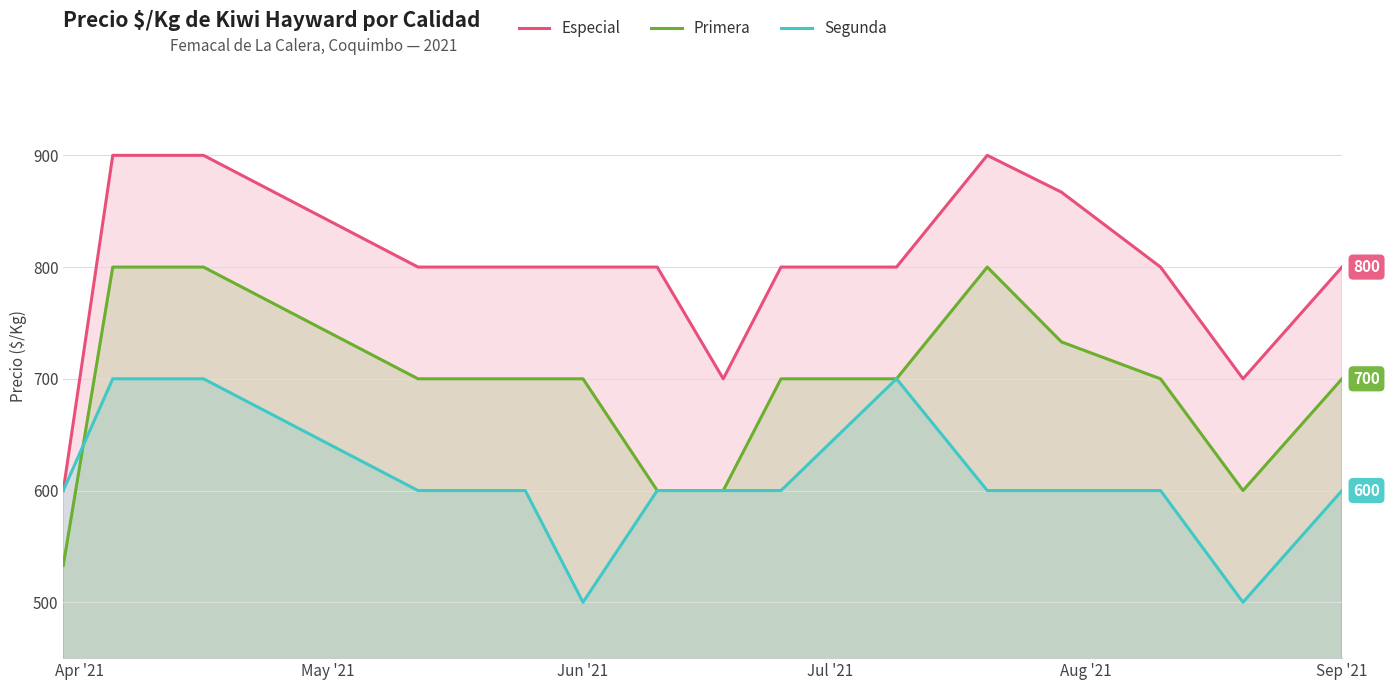

What is the highest value of the Especial series?

900